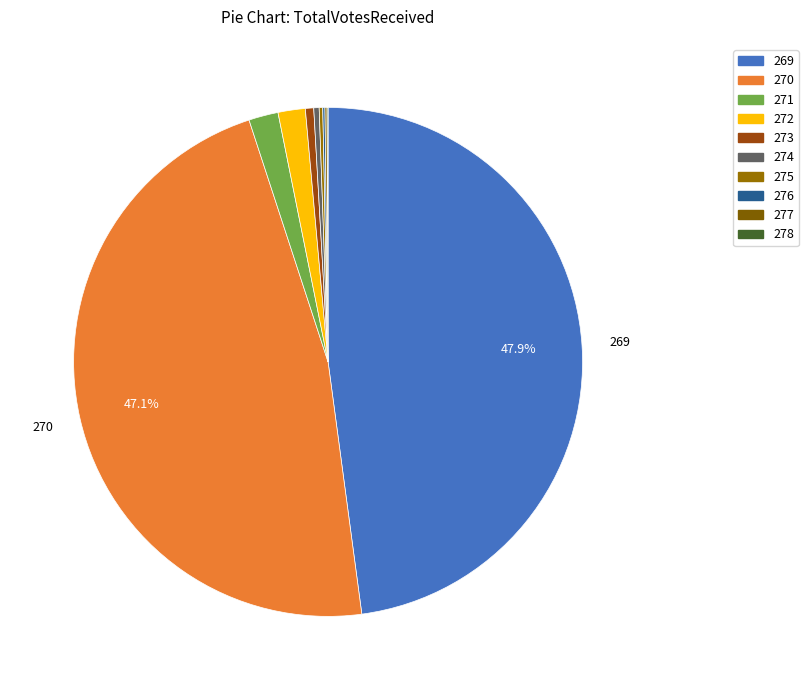

Is there any slice that represents more than half of the pie?

No